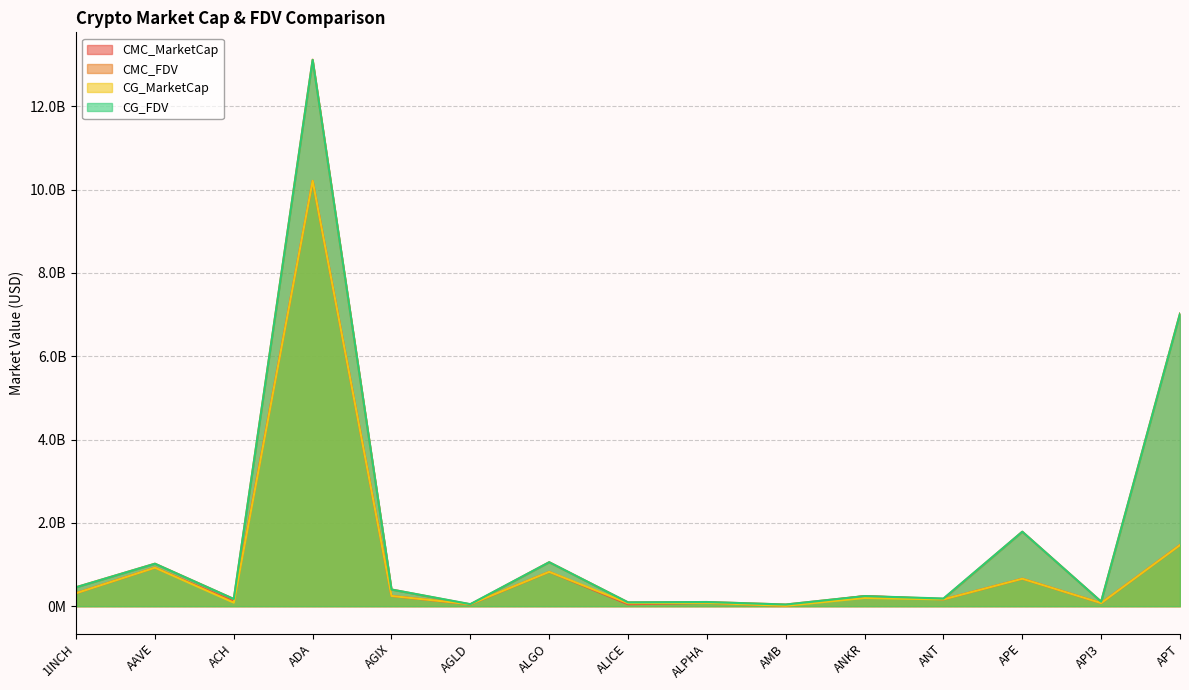

Rank the series at ANKR from highest to lowest value.

CMC_MarketCap, CMC_FDV, CG_FDV, CG_MarketCap